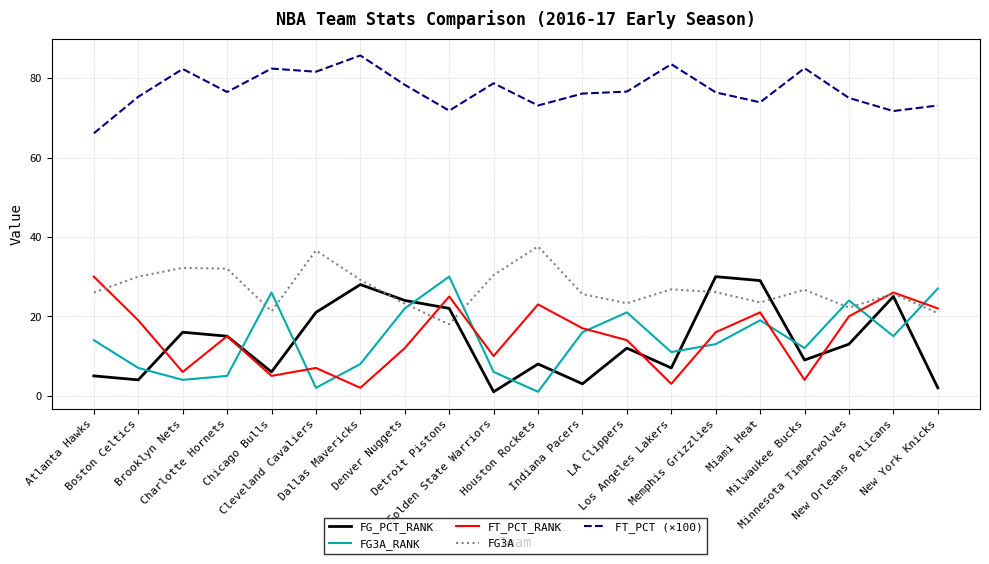

Is the value of FG3A_RANK at Miami Heat greater than the value of FG3A at Milwaukee Bucks?

No